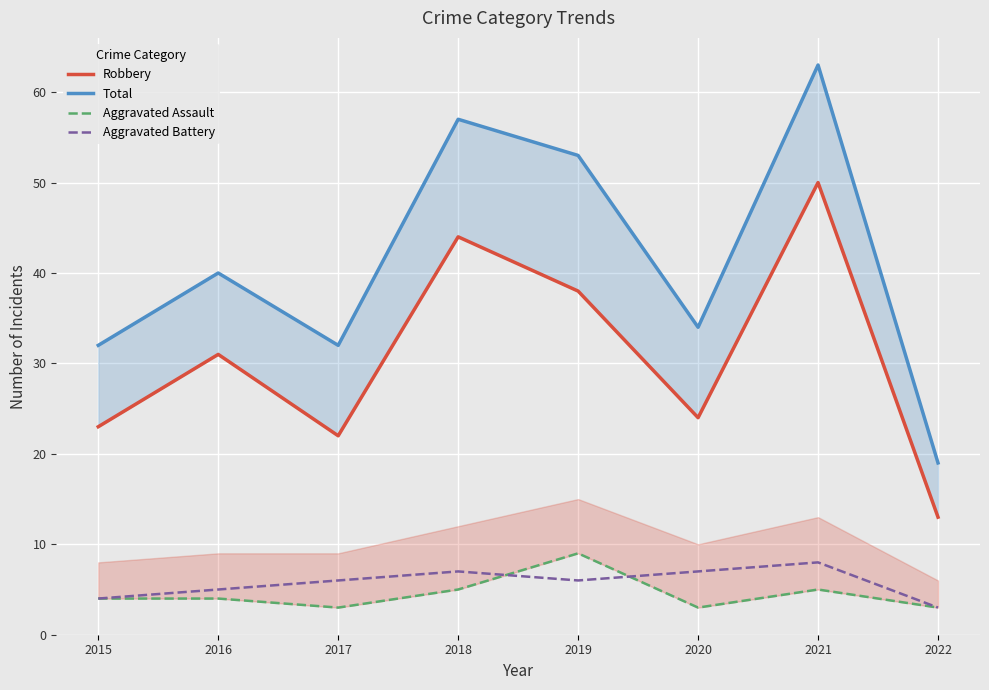

At which label is Aggravated Battery closest to 5?

2016